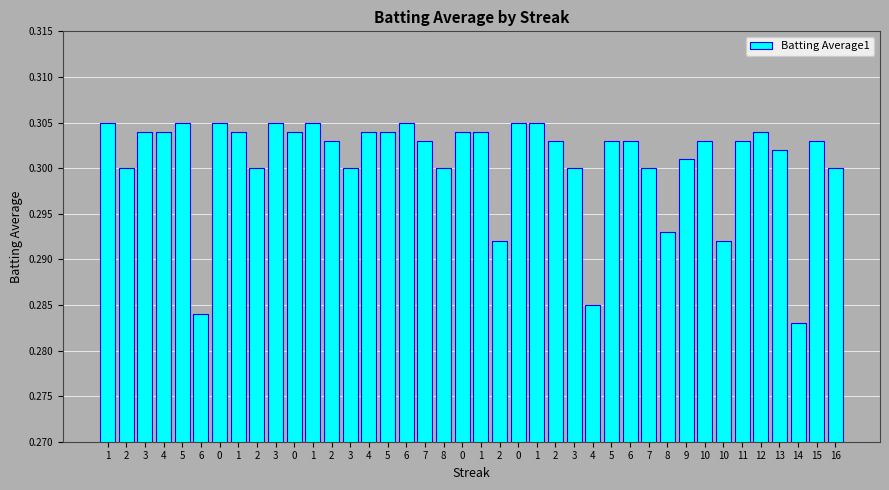

The chart shows a value of 0.3 at 1. True or false?

True